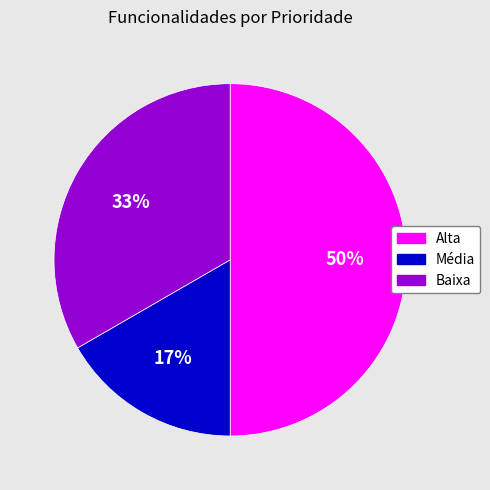

To the nearest percent, what is the difference between the largest and smallest slice percentages?

33%